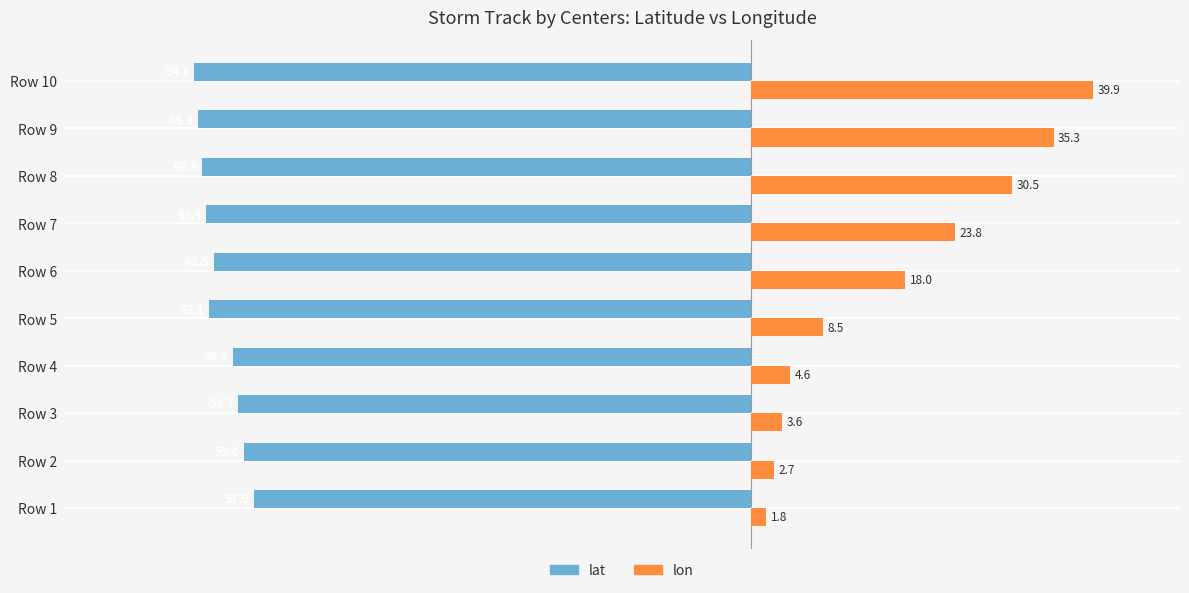

What is the difference between the maximum and minimum values in the lon series?

38.1